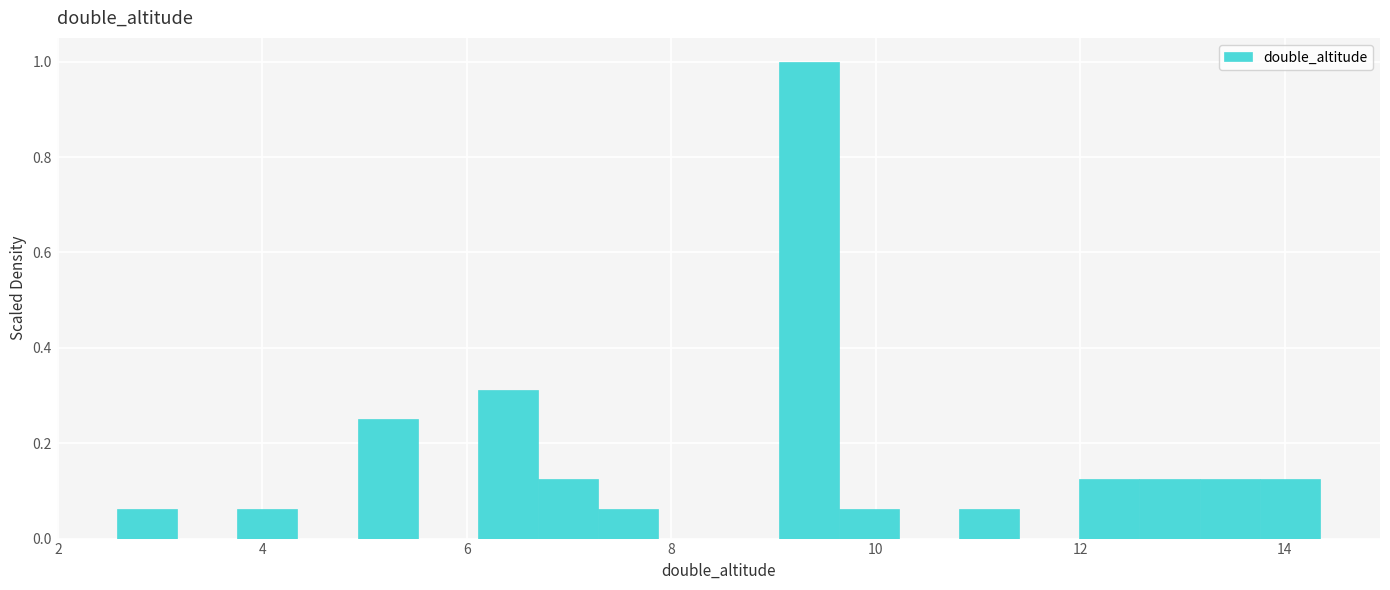

Around what value on the x-axis is the tallest bar? Give the approximate position of its centre, as read against the axis.

9.4